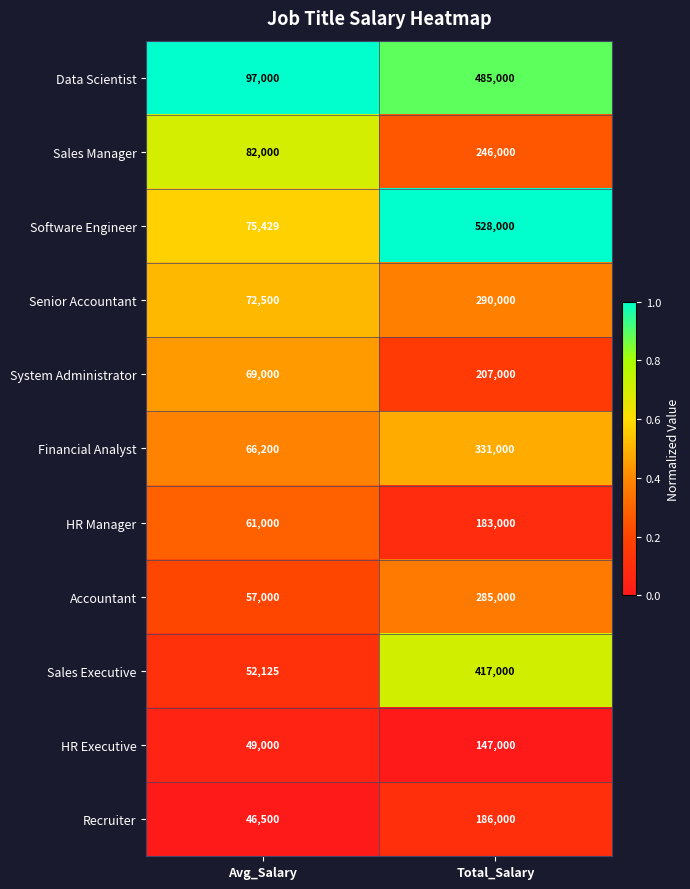

Which series has the largest total across all categories?

Software Engineer